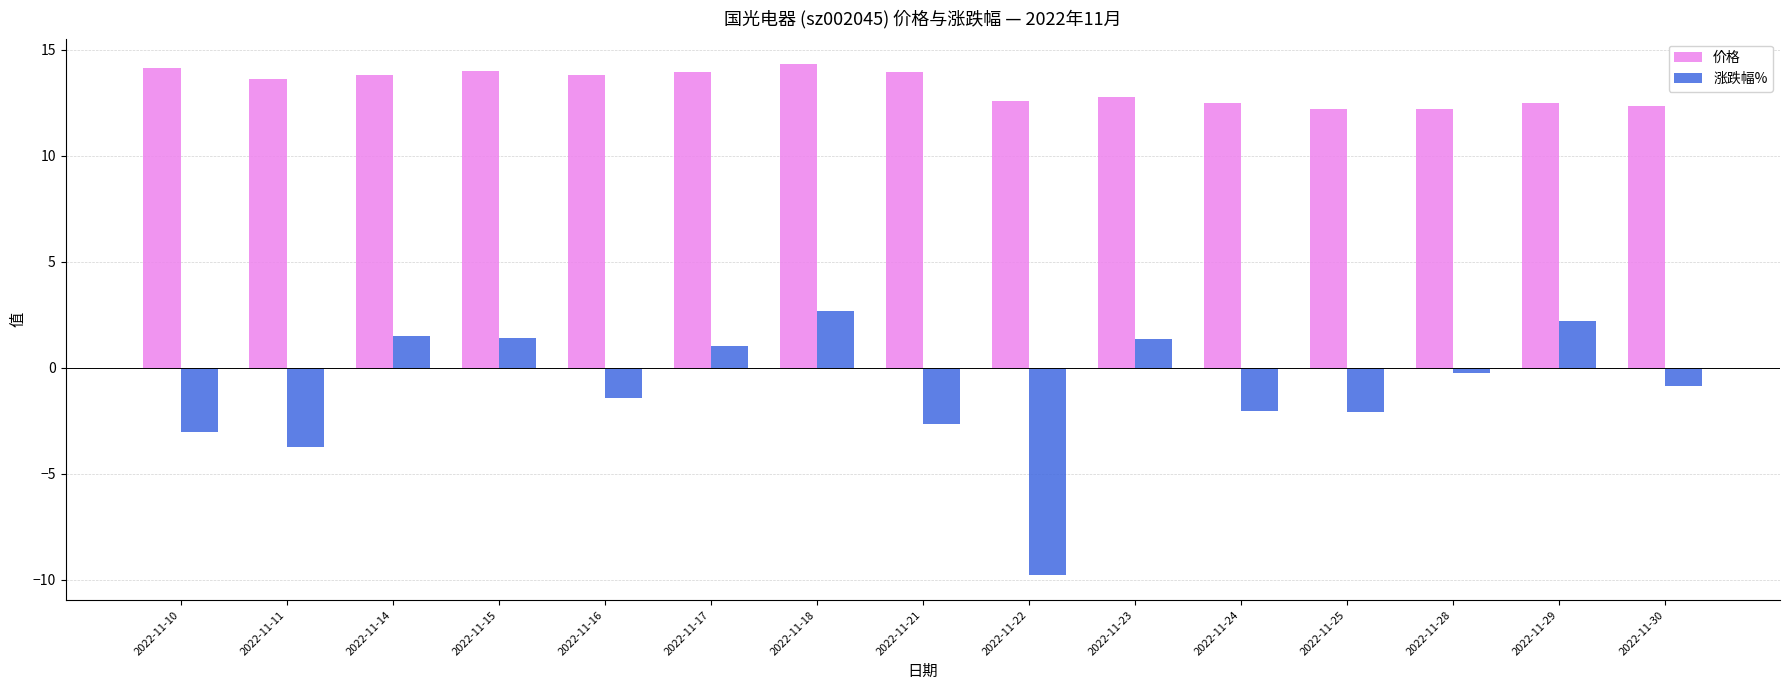

Which series has the largest range (max minus min)?

涨跌幅%